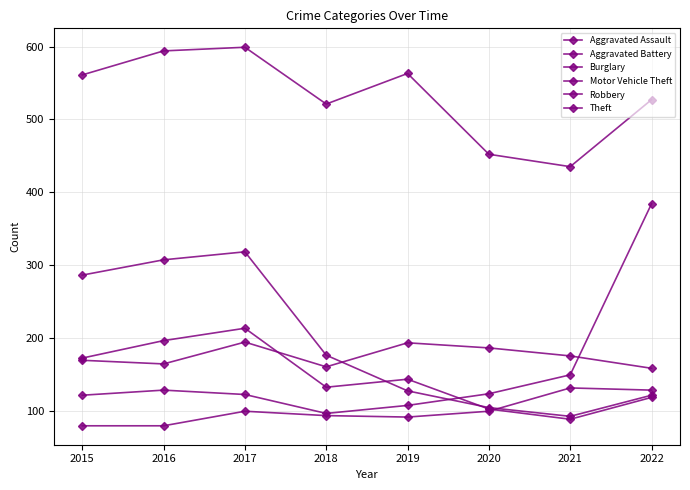

How many data points in Theft are less than 561?

4